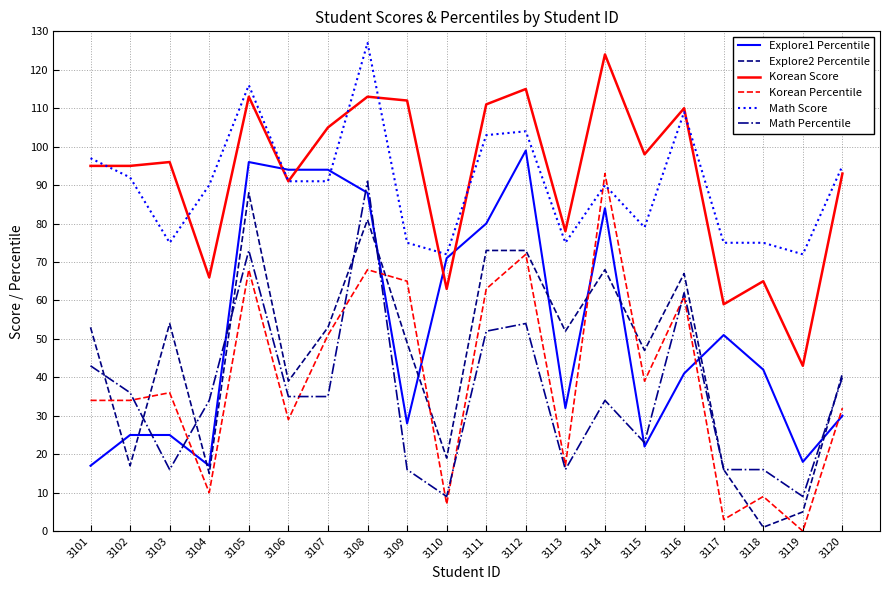

What is the highest value of the Explore1 Percentile series?

99